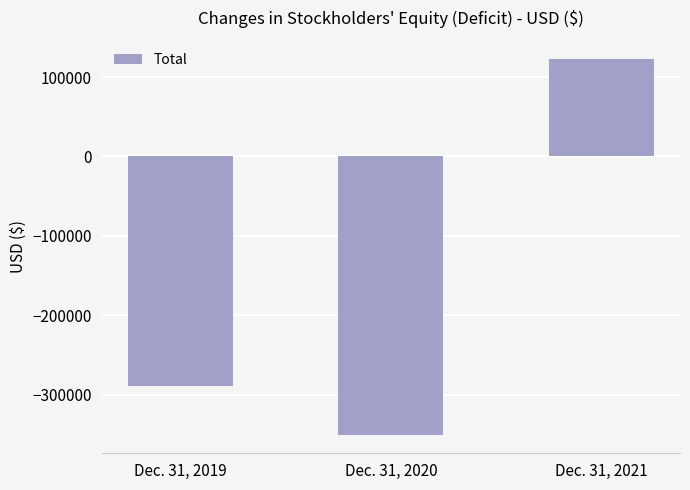

The value at Dec. 31, 2019 is -147293. True or false?

False